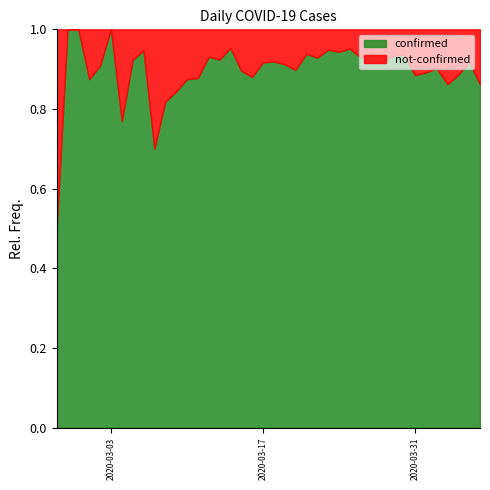

At which label is confirmed closest to 279?

2020-03-28